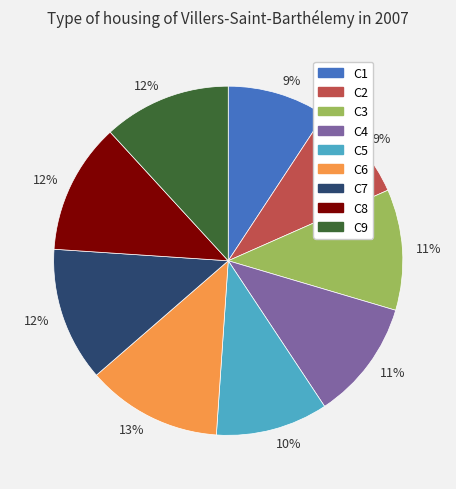

Which has a higher value, C1 or C6?

C6